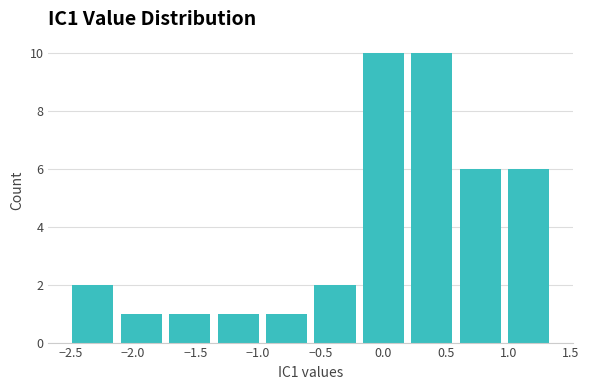

Reading left to right, list every bar in this chart as the range it spans on the x-axis followed by its height. Neither the bar edges nor the heights are printed on the chart, so give them approximately, as read against the axes.

-2.50 to -2.15: 2
-2.15 to -1.75: 1
-1.75 to -1.35: 1
-1.35 to -0.95: 1
-0.95 to -0.60: 1
-0.60 to -0.20: 2
-0.20 to 0.20: 10
0.20 to 0.60: 10
0.60 to 0.95: 6
0.95 to 1.35: 6